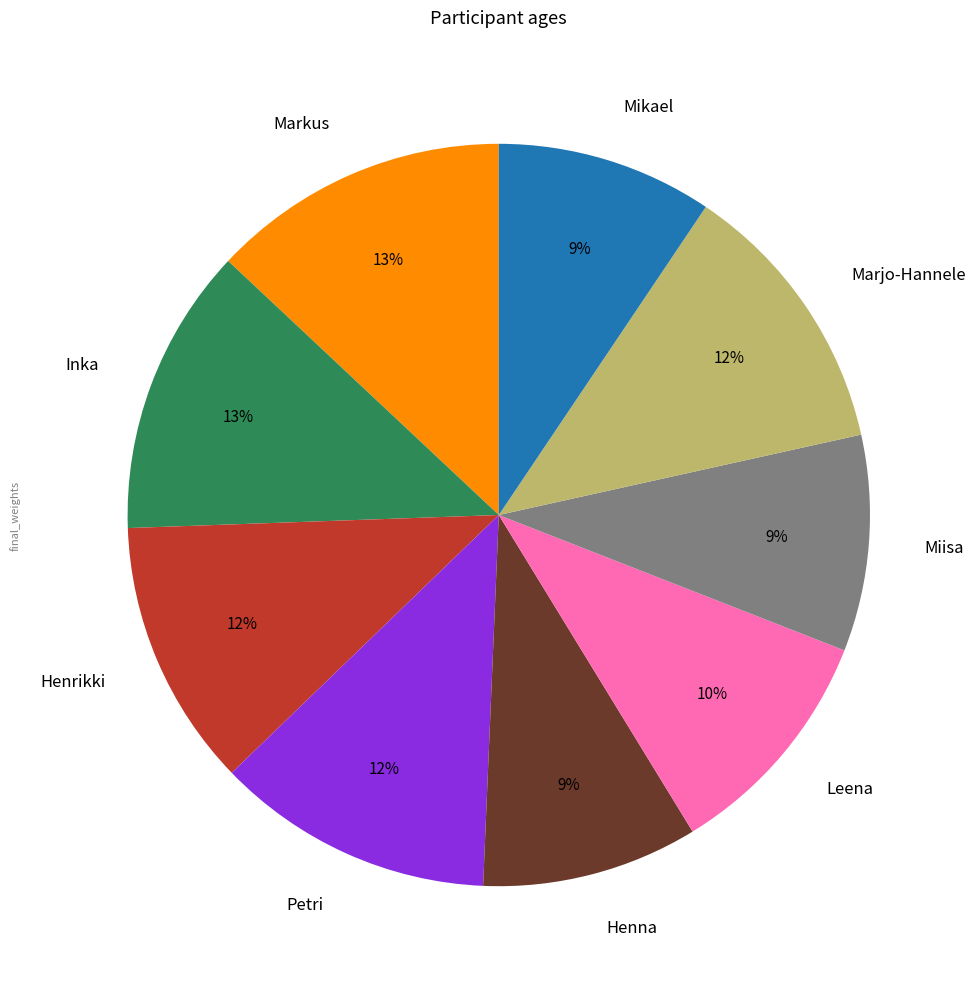

Approximately how many times larger is the value at Miisa compared to Petri?

0.8